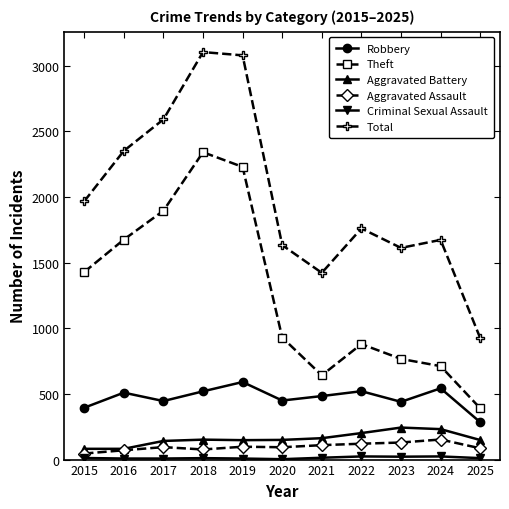

What is the sum of all Robbery values?

5185